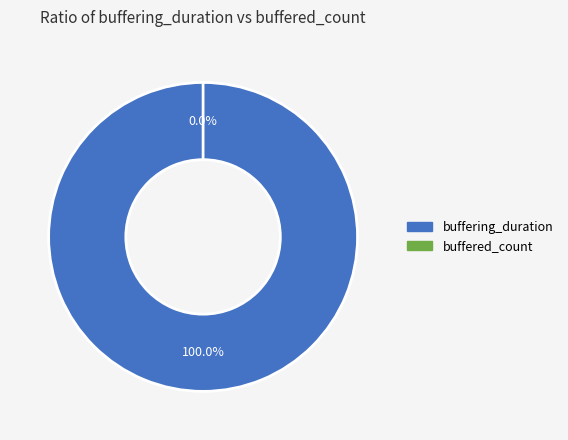

To the nearest percent, what is the combined percentage of buffering_duration and buffered_count?

100%